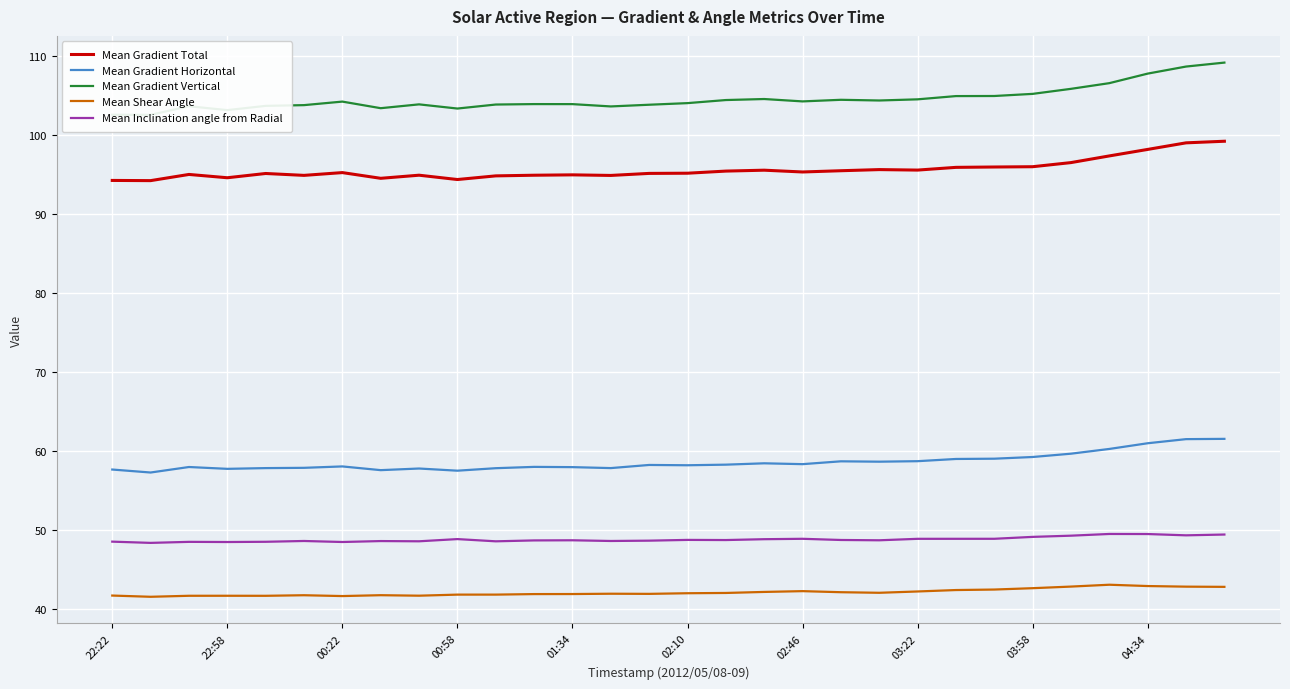

What value does the Mean Gradient Total series have at 02:46?

95.4